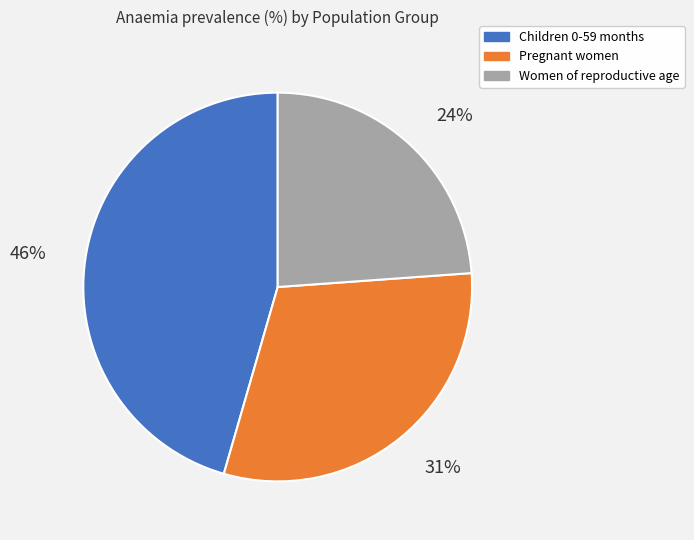

Is Women of reproductive age the majority of the pie?

No